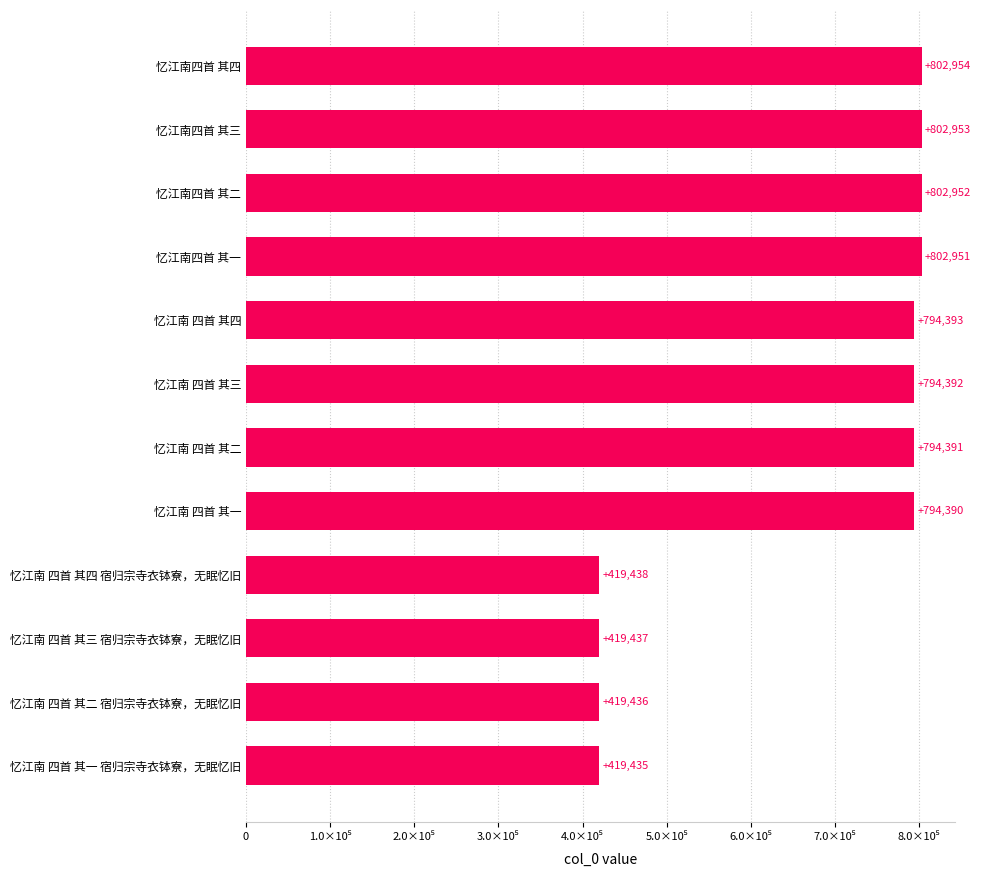

What is the average value?

672260